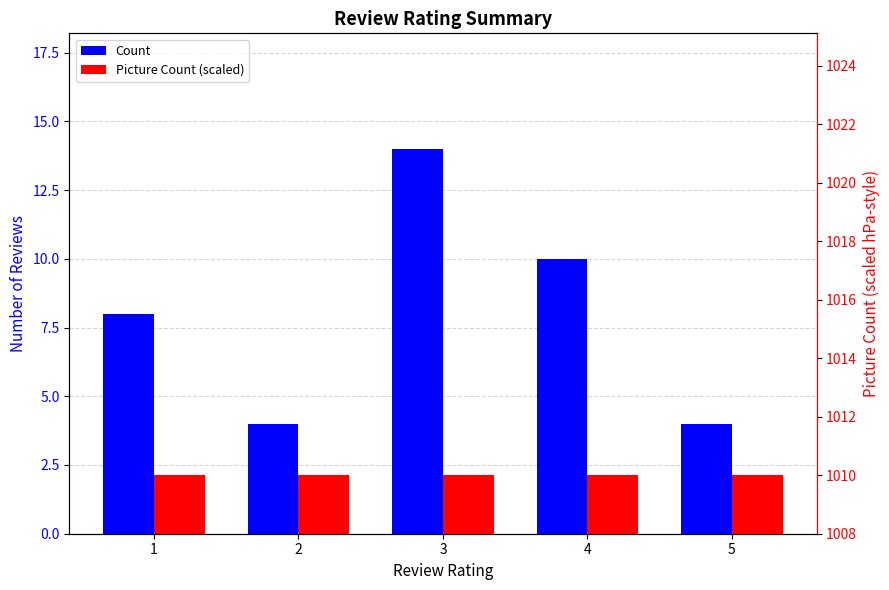

Rank the series by their maximum value, from highest to lowest.

Picture Count (scaled), Count